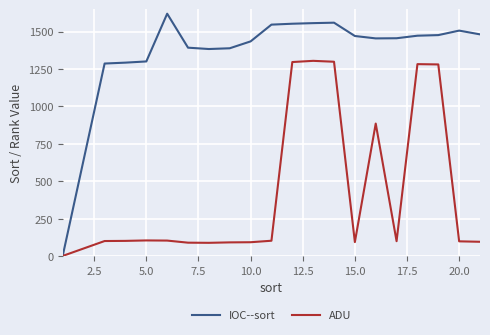

What is the difference between the second highest and second lowest values in the ADU series?

1210